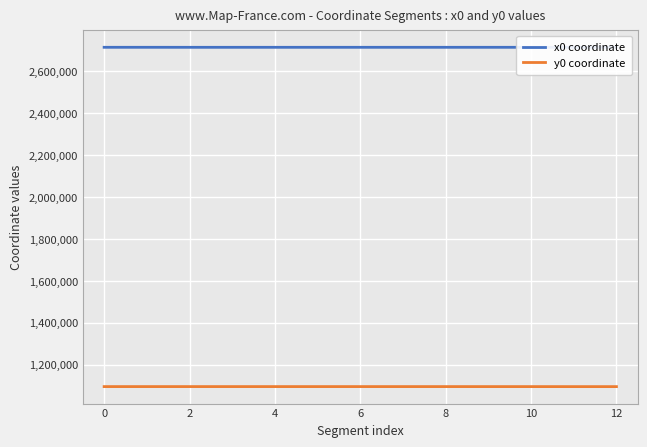

True or false: y0 coordinate and x0 coordinate cross at least once.

False